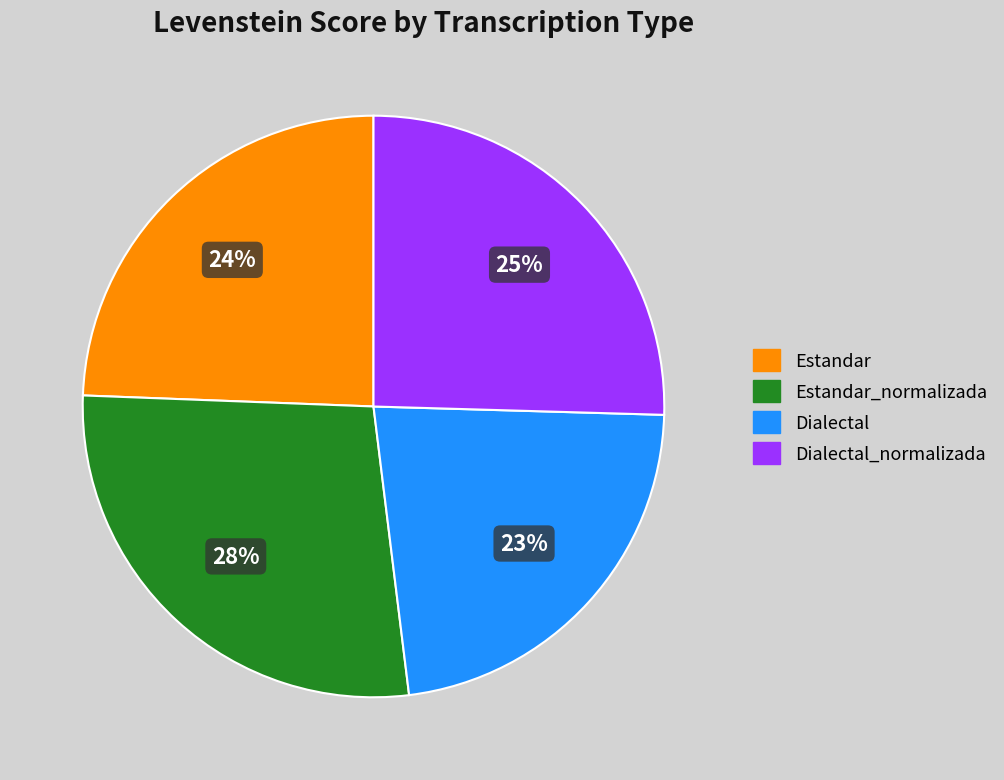

Does any single category account for the majority?

No